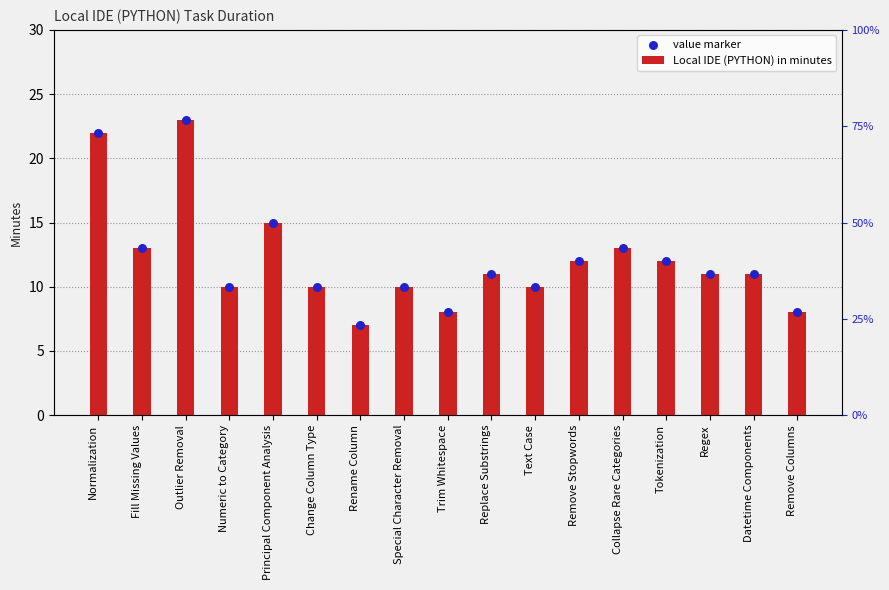

At which category is the sum across all series the highest?

Outlier Removal